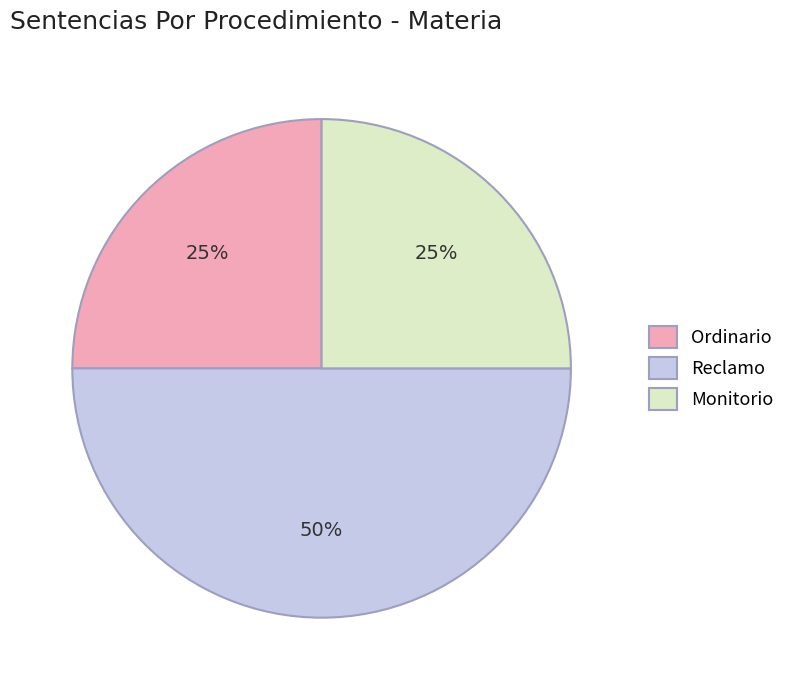

What is the largest slice in the pie chart?

Reclamo